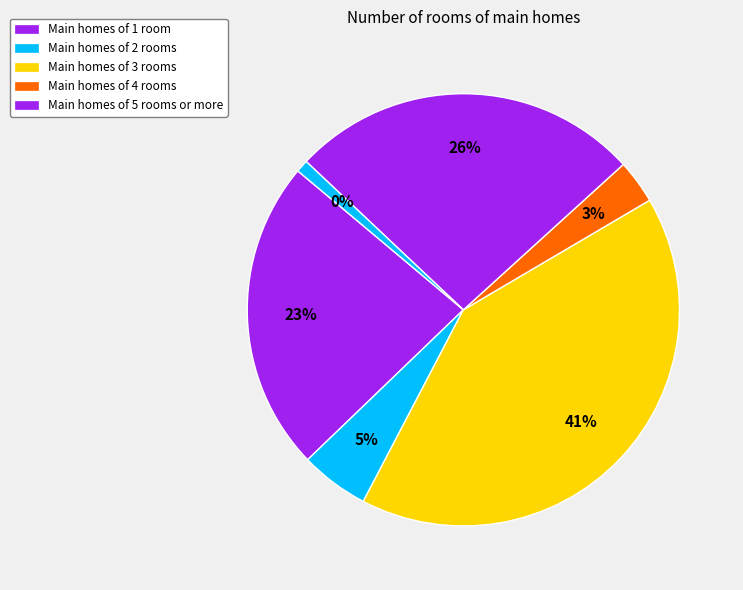

What percentage is NOT represented by 3?

94.9%